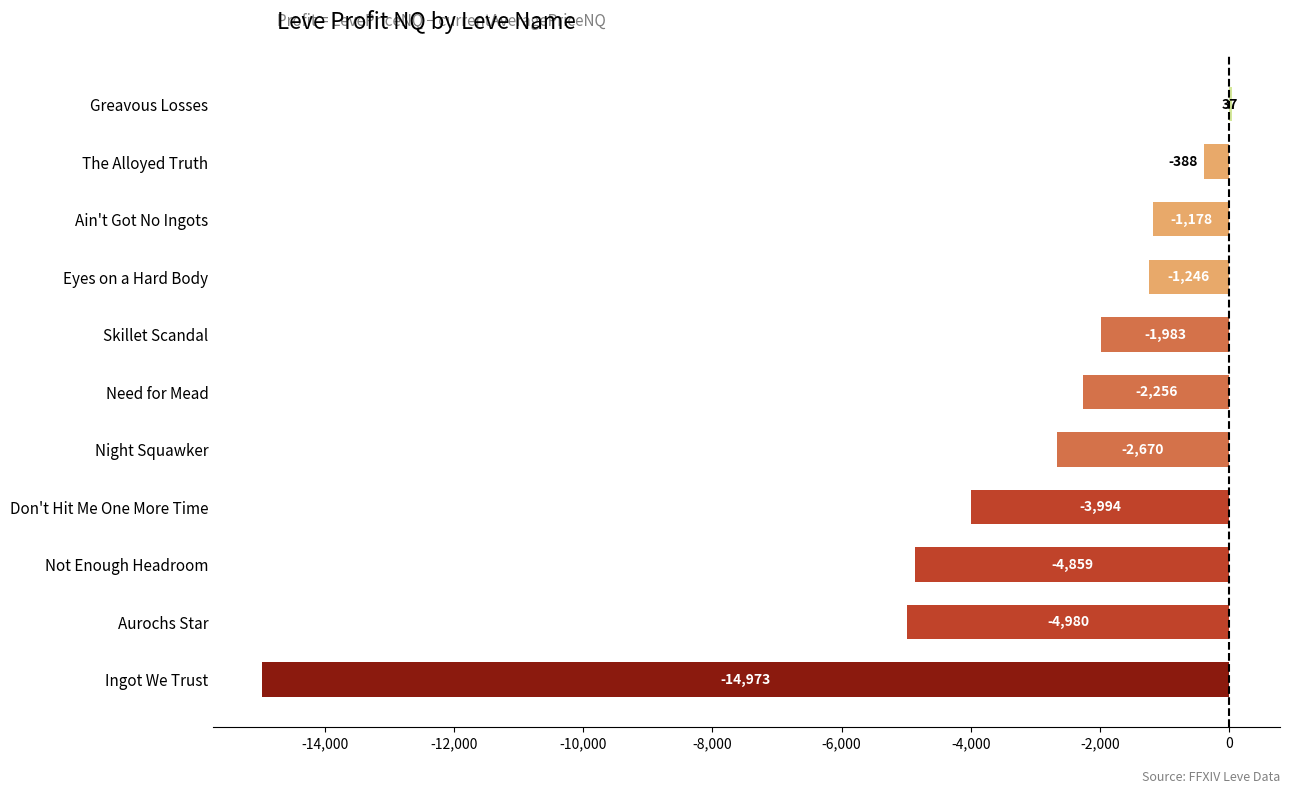

What is the change in value from Not Enough Headroom to The Alloyed Truth?

+4471.0